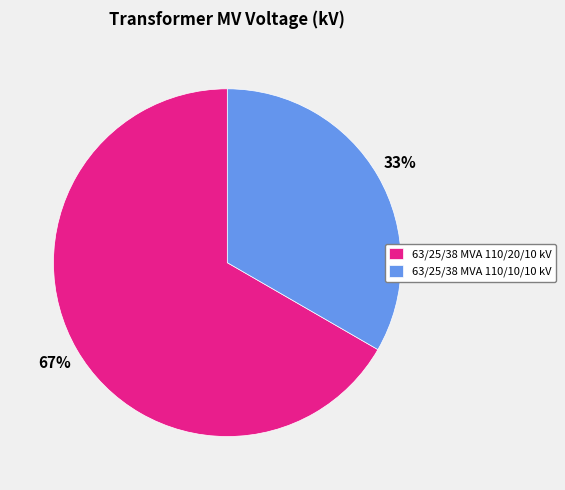

Approximately how many times larger is the value at 63/25/38 MVA 110/10/10 kV compared to 63/25/38 MVA 110/20/10 kV?

0.5